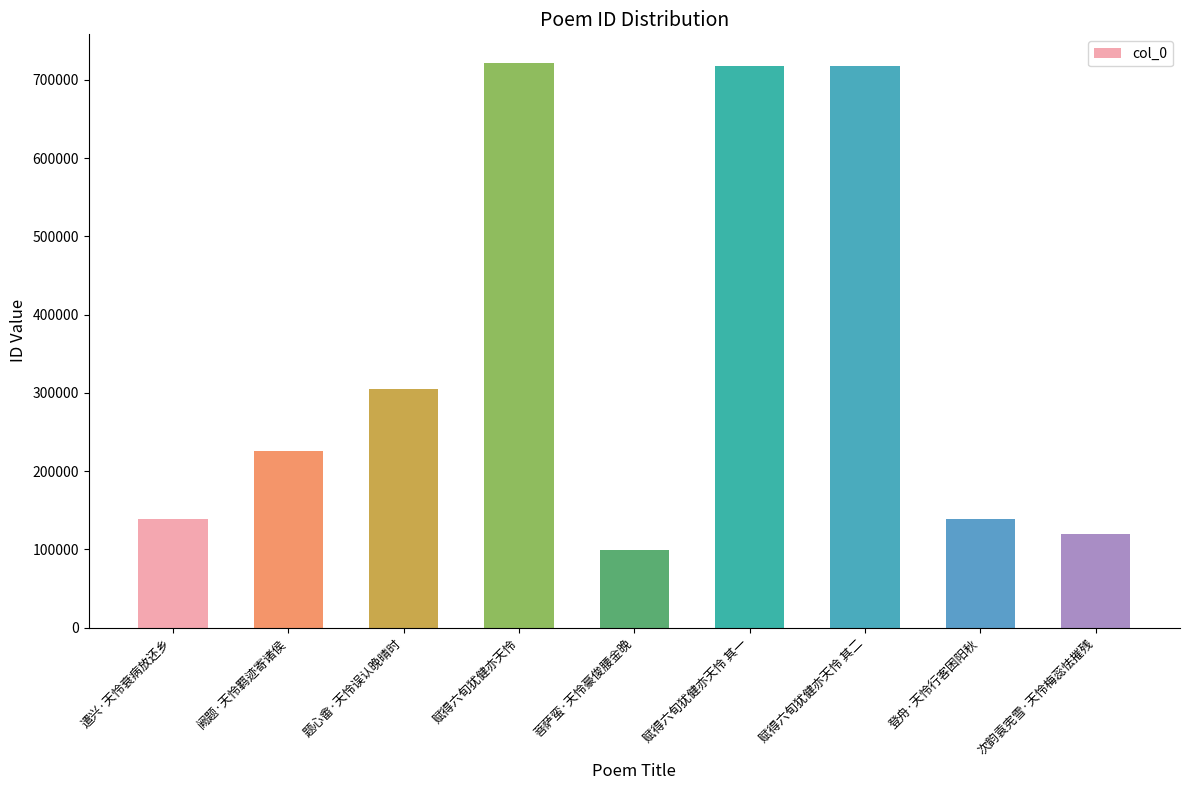

Where is the data nearest to the value 410771?

题心畬·天怜误认晚晴时